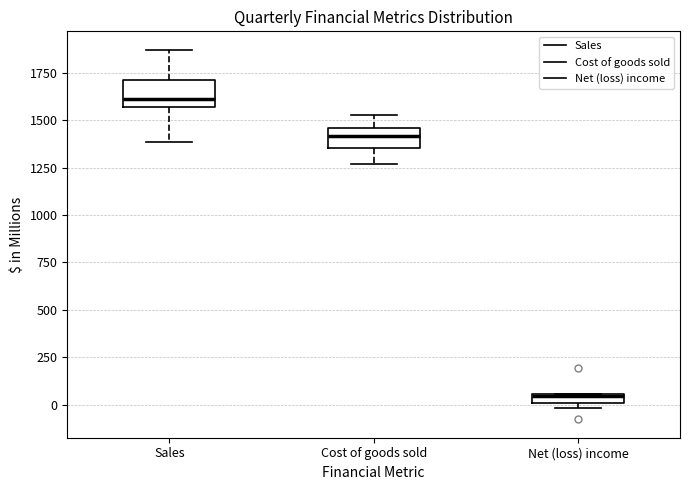

Which box's median line is the lowest?

Net (loss) income